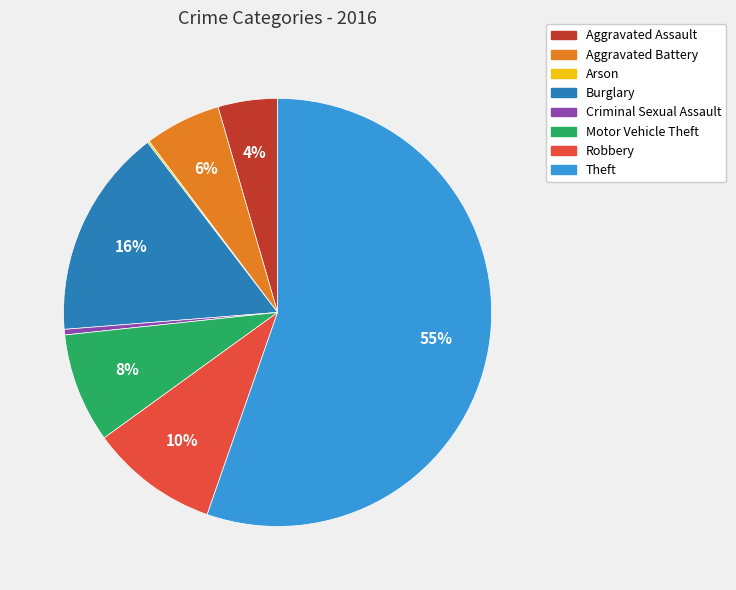

Combined, do Robbery and Aggravated Assault account for over 50%?

No